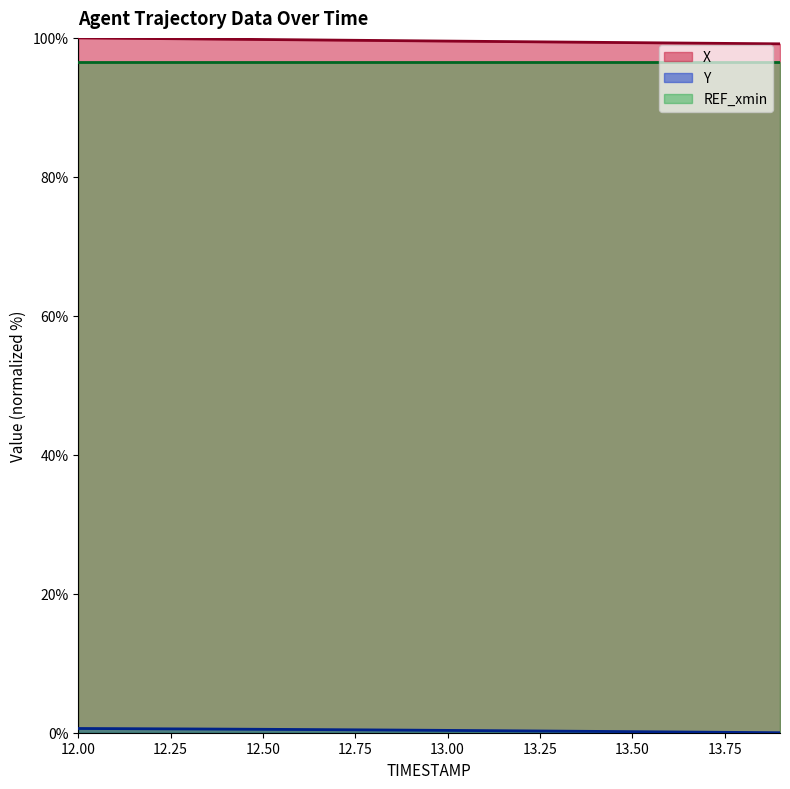

What is the highest value of the X series?

100.0